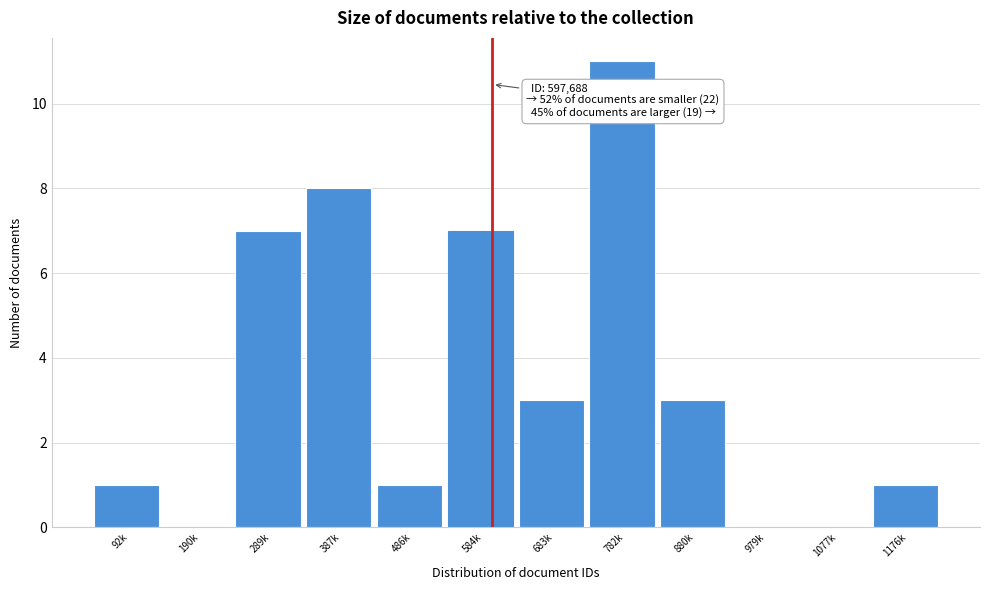

Reading left to right, list all the values displayed in this chart.

92k=1	190k=0	289k=7	387k=8	486k=1	584k=7	683k=3	782k=11	880k=3	979k=0	1077k=0	1176k=1